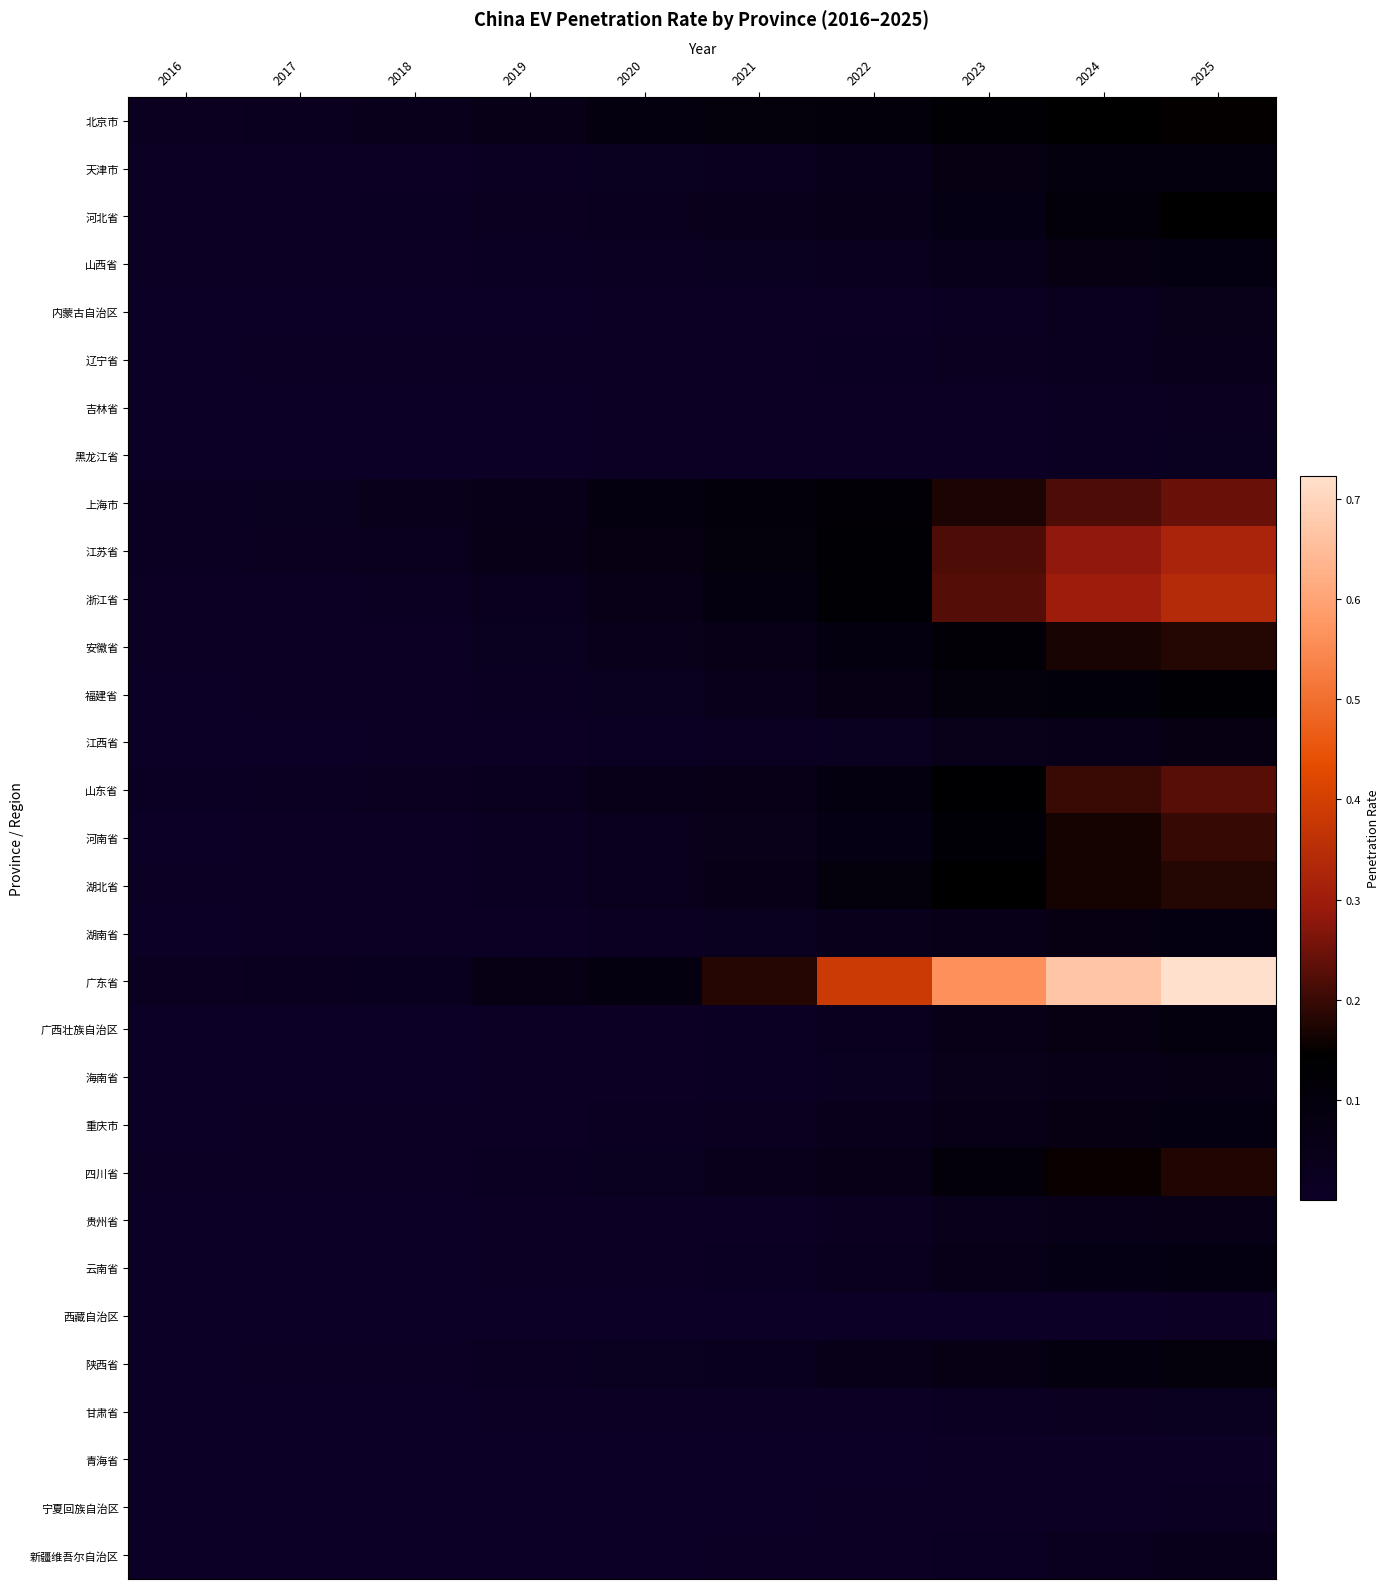

Rank the series at 2022 from highest to lowest value.

广东省, 江苏省, 浙江省, 上海市, 北京市, 湖北省, 山东省, 安徽省, 河南省, 福建省, 四川省, 河北省, 陕西省, 天津市, 湖南省, 重庆市, 山西省, 广西壮族自治区, 云南省, 海南省, 江西省, 贵州省, 辽宁省, 黑龙江省, 甘肃省, 内蒙古自治区, 吉林省, 新疆维吾尔自治区, 宁夏回族自治区, 青海省, 西藏自治区